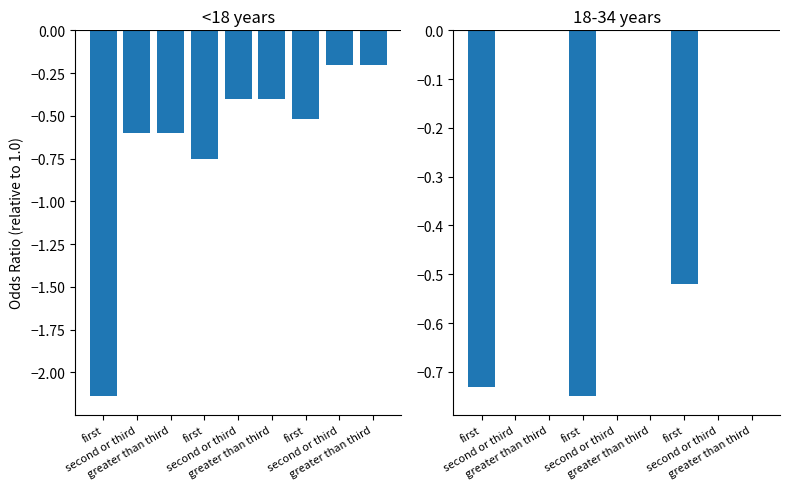

True or false: <18 years has a value of -0.6 at greater than third.

False